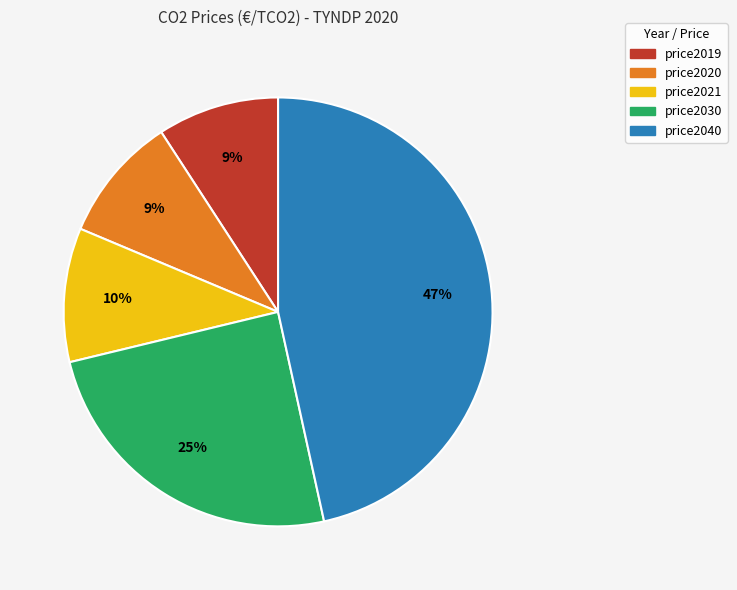

What percentage is the price2021 slice, to the nearest percent?

10%